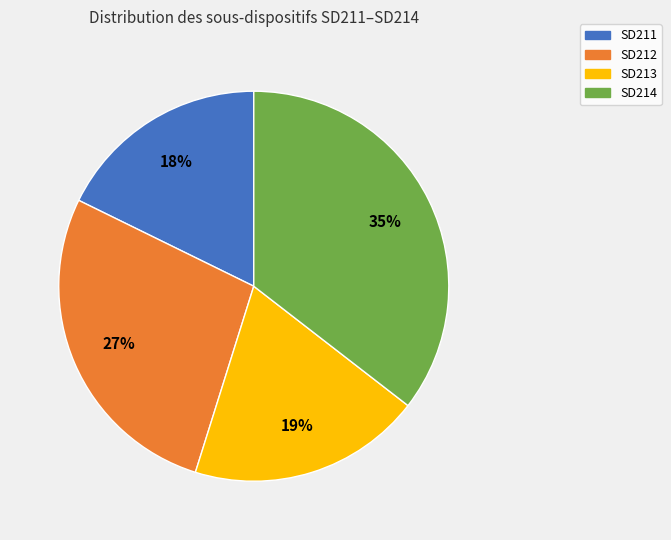

To the nearest percent, what portion does SD211 represent?

18%